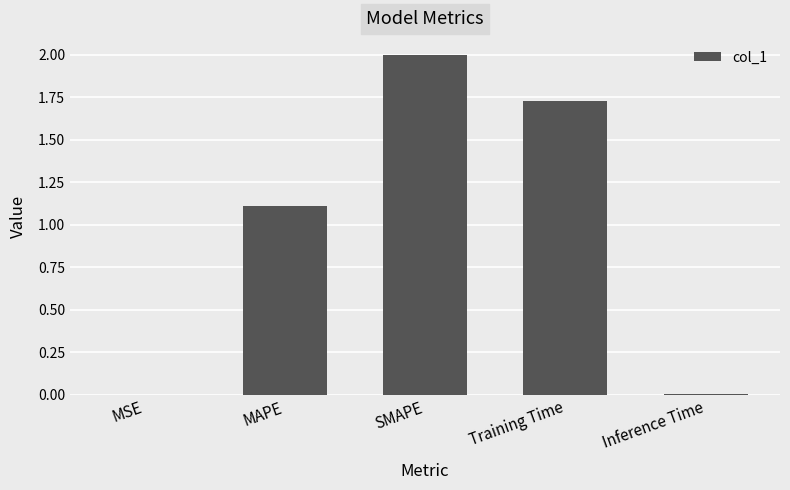

At which label is the value closest to 1?

MAPE